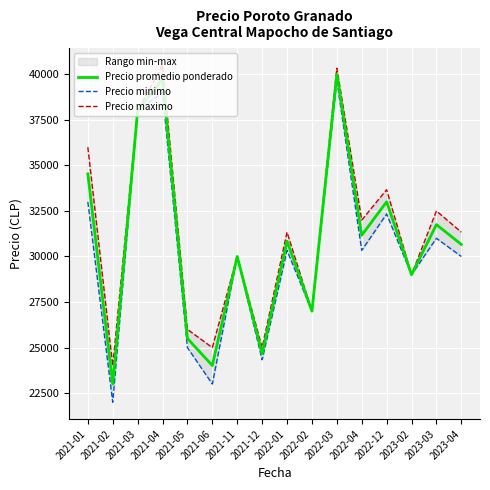

At which category does Precio minimo reach its first local peak?

2021-04